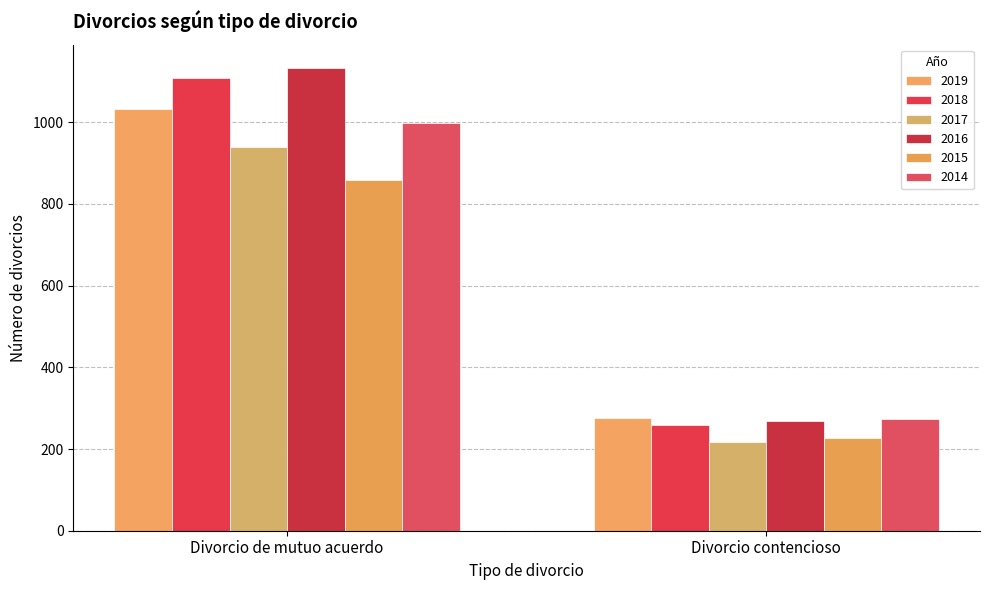

How many values in the 2018 series are below 1109?

1